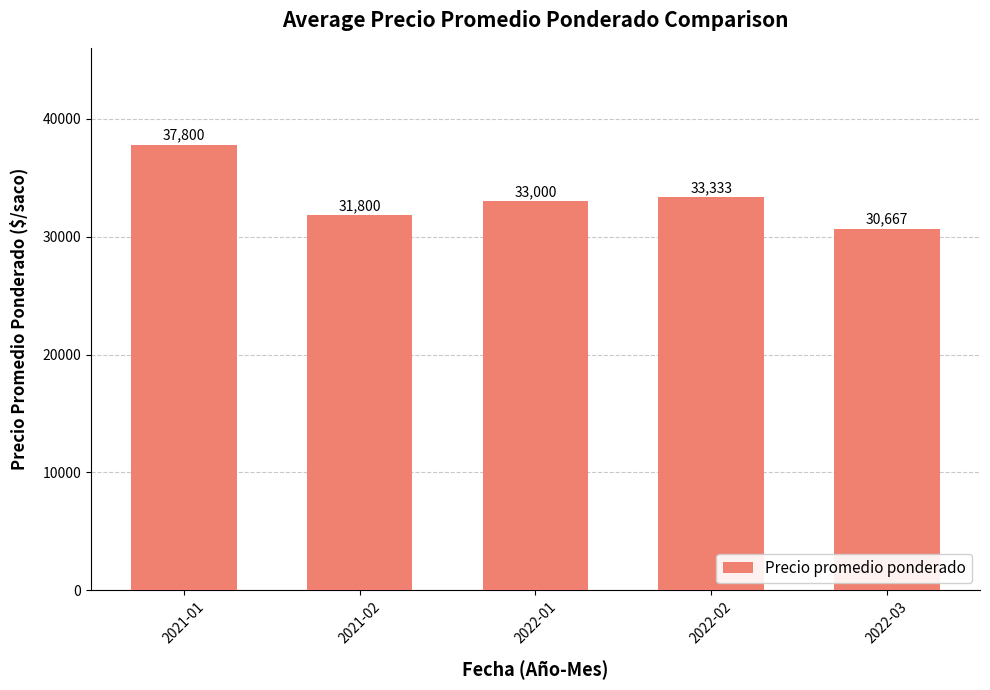

List the labels in order of value, largest first.

2021-01, 2022-02, 2022-01, 2021-02, 2022-03